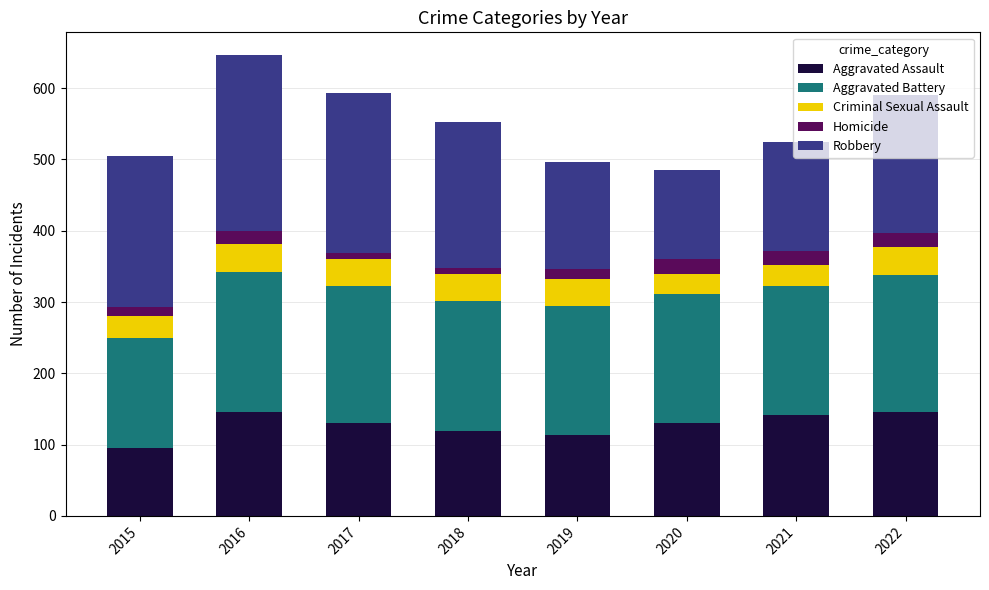

What is the sum of all Aggravated Assault values?

1023